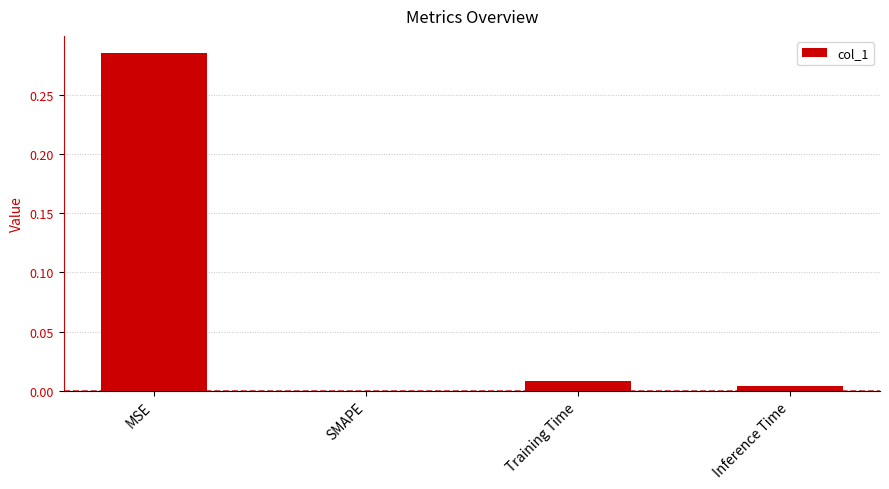

Which has a higher value, MSE or SMAPE?

MSE